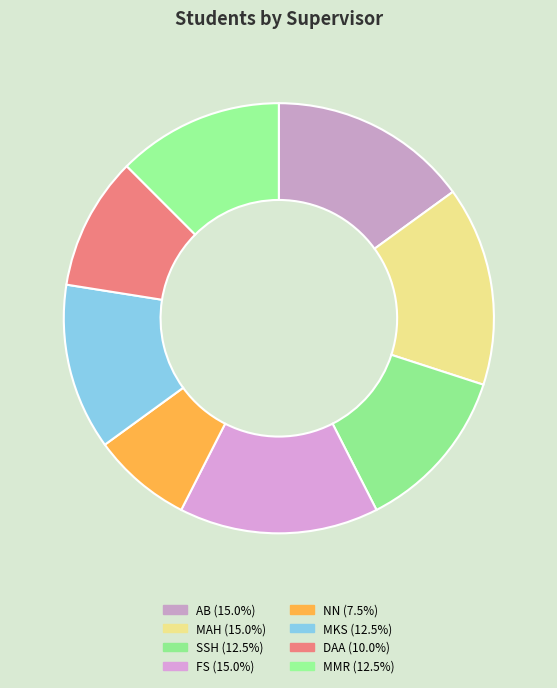

True or false: AB accounts for 29% of the total.

False